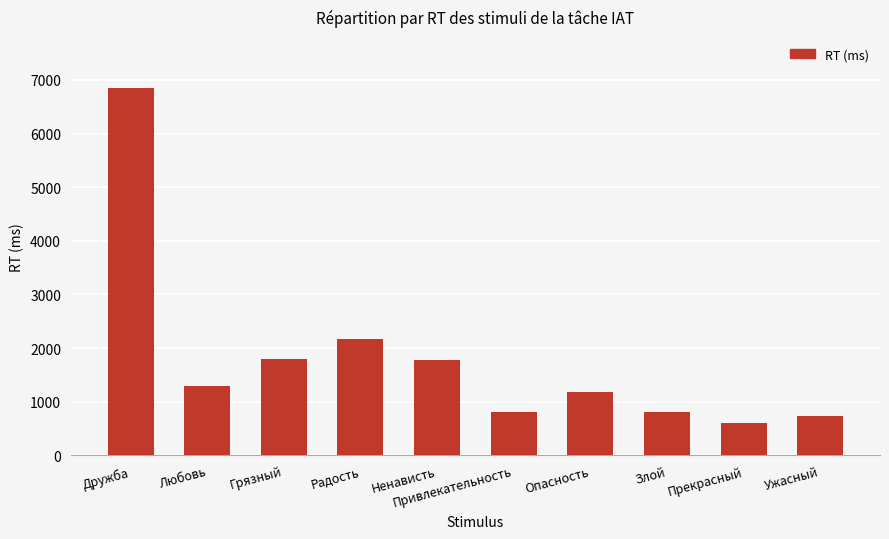

What is the label of the 5th bar from the right?

Привлекательность